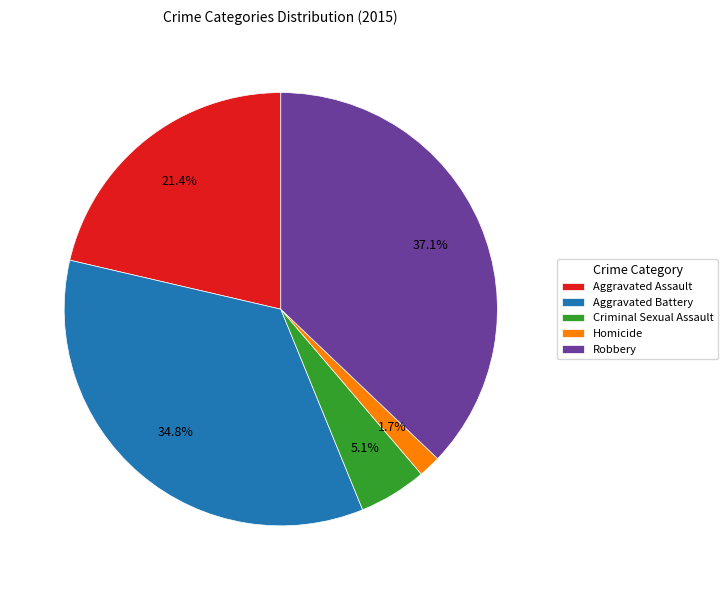

To the nearest percent, what percentage of the pie is Aggravated Assault?

21%